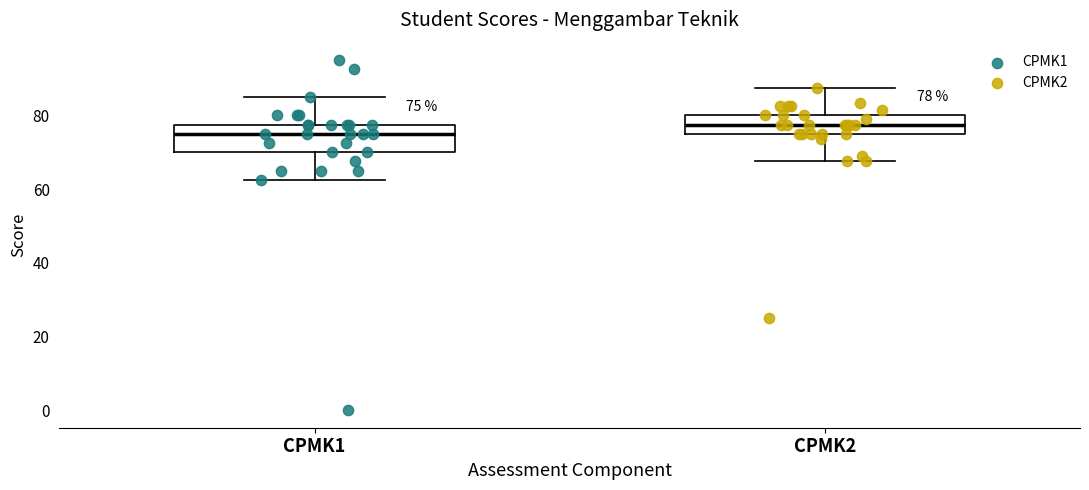

Which box has the highest median line?

CPMK2